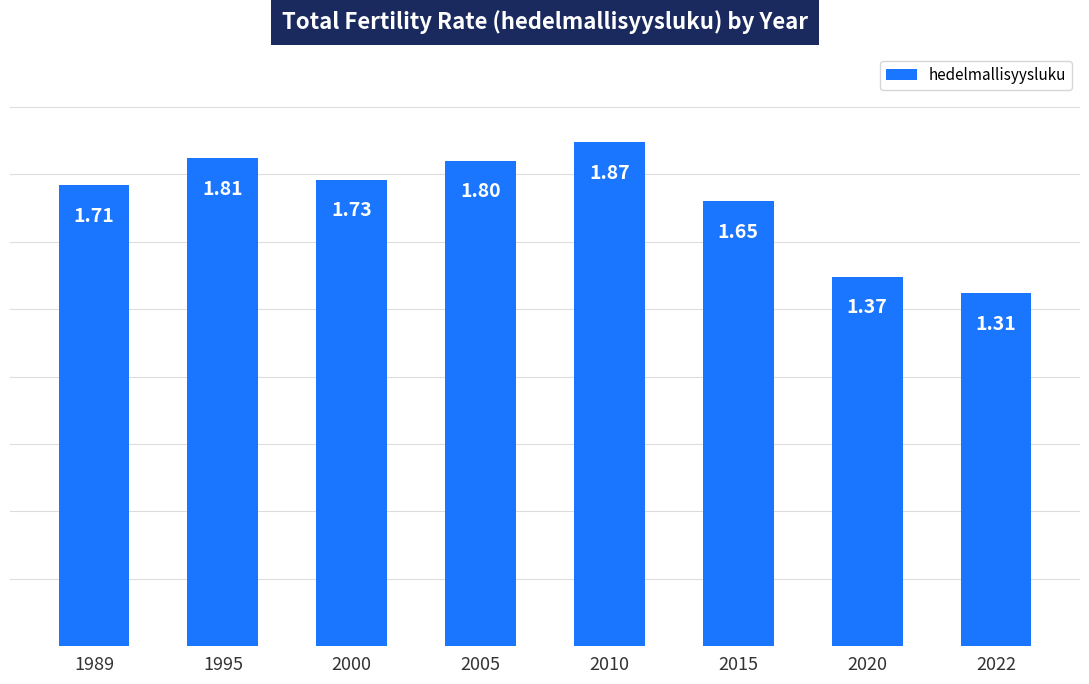

What is the sum of the values at 2022 and 2010?

3.2